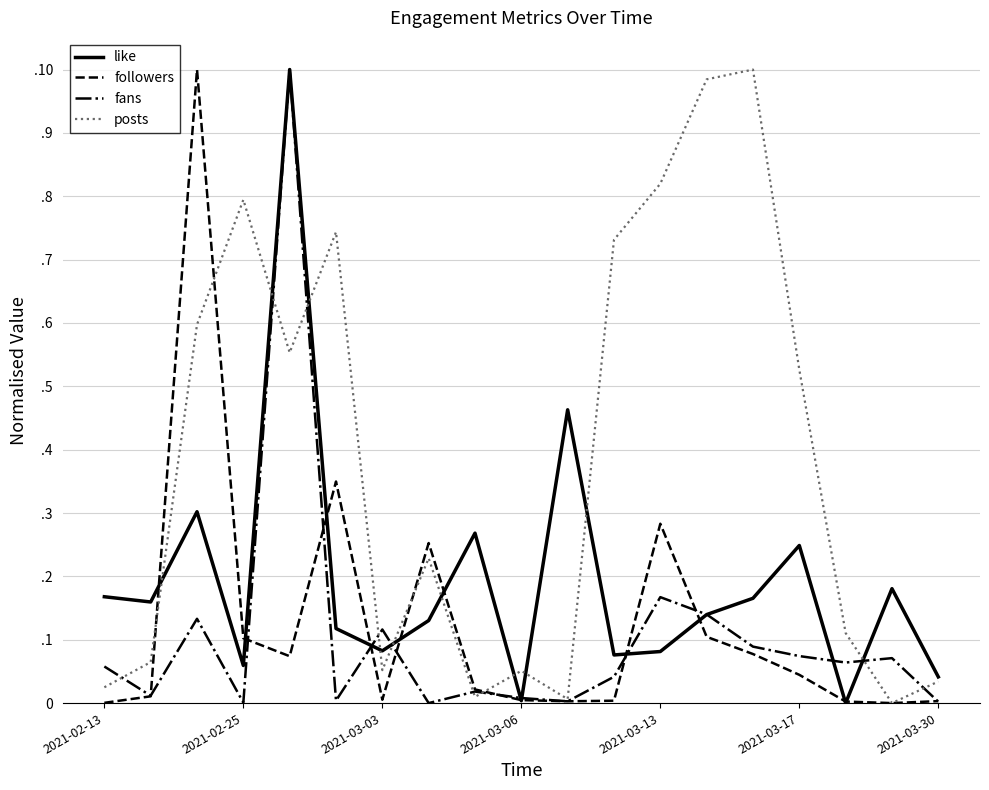

Does the chart have visible grid lines?

Yes